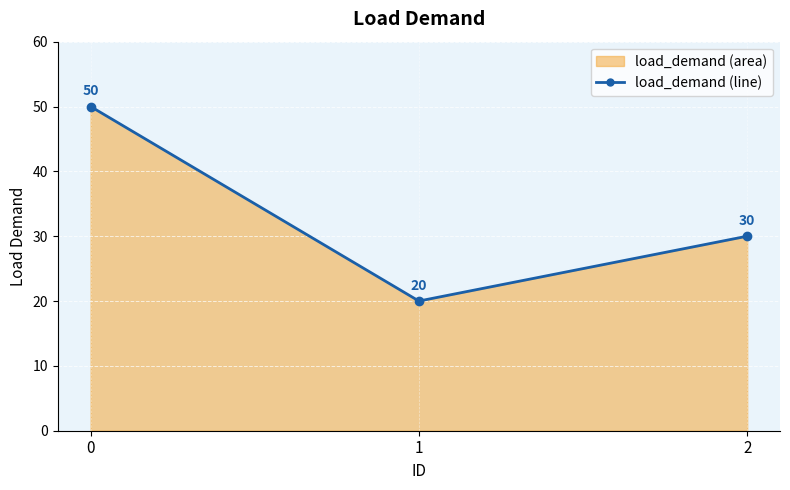

What is the minimum value shown in the chart?

20